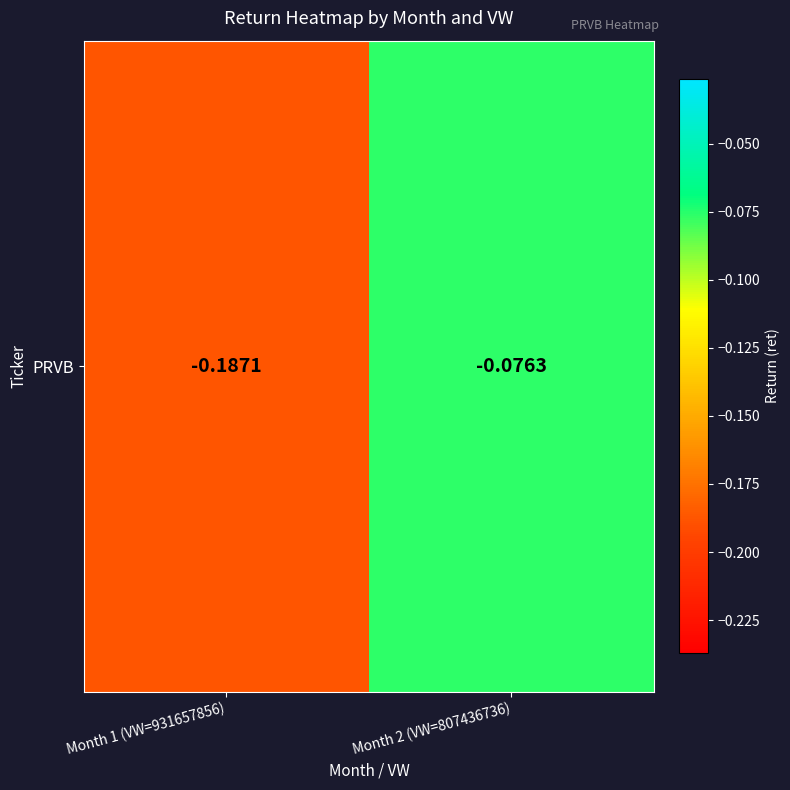

Rank the categories by value from lowest to highest.

Month 1 (VW=931657856), Month 2 (VW=807436736)